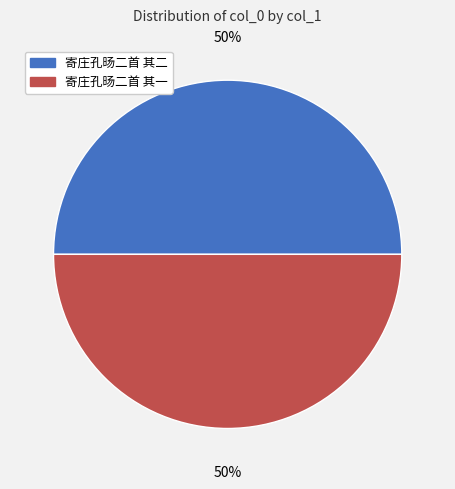

Is it true that 寄庄孔旸二首 其一 is 38% of the pie?

False